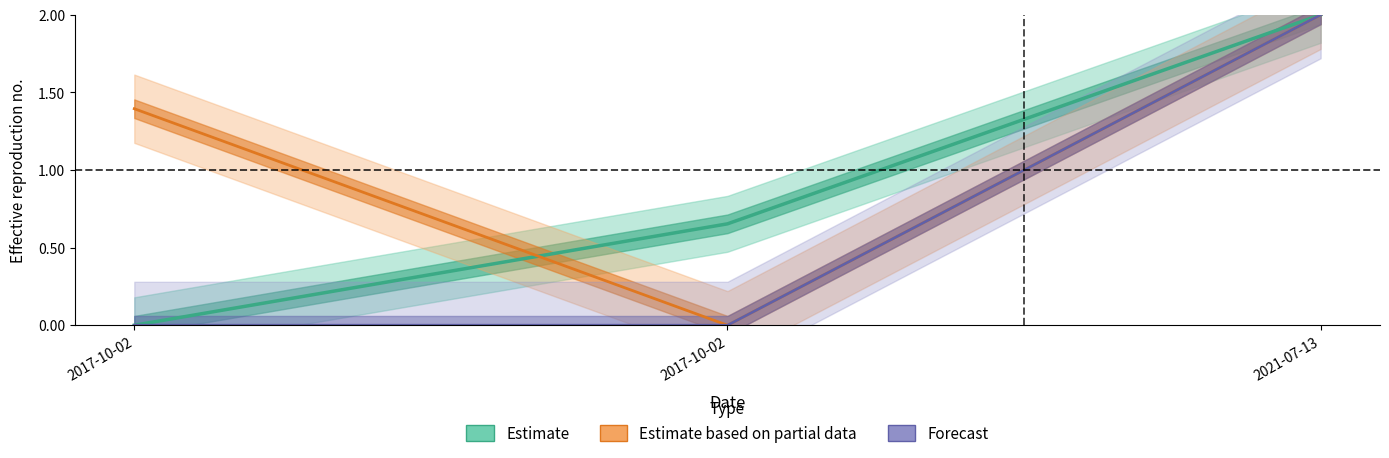

Reading left to right, transcribe all the data shown in this chart.

Id: 0.0	0.7	2.0
Taxonsorteringsordning: 1.4	0.0	2.0
Ost: 0.0	0.0	2.0